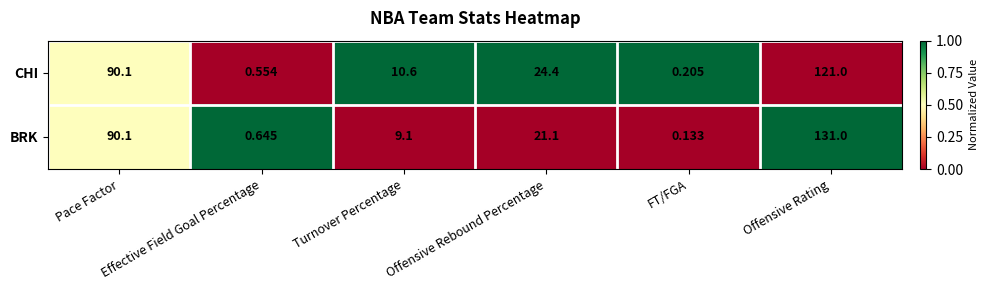

What is the total value across all series at Offensive Rating?

252.0